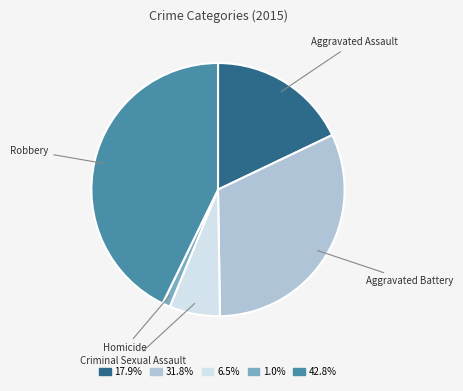

Is there a majority slice in this chart?

No